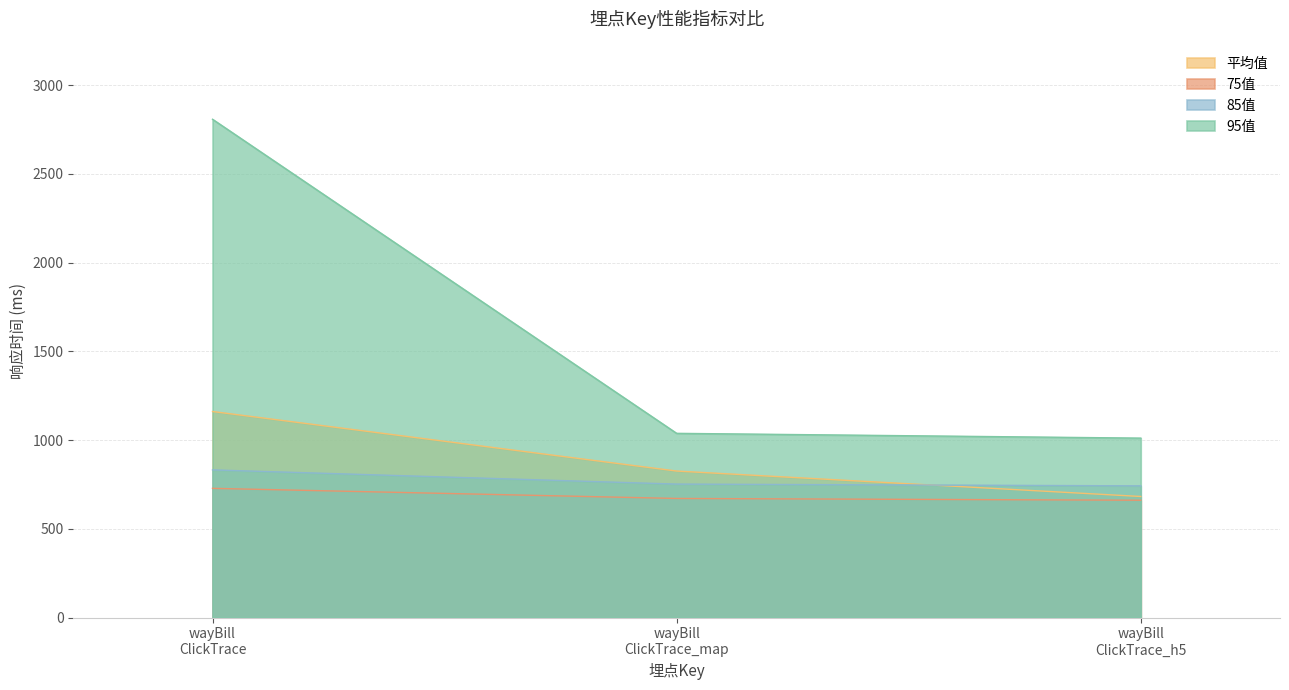

At how many categories does at least one series exceed 1979?

1